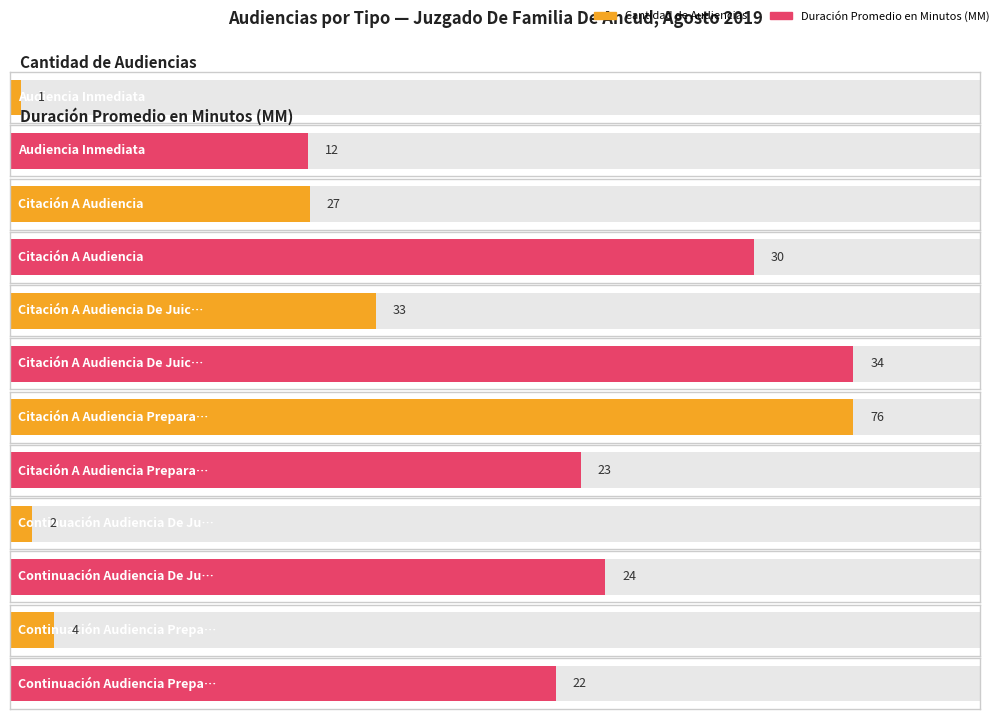

Does the chart contain any negative values?

No